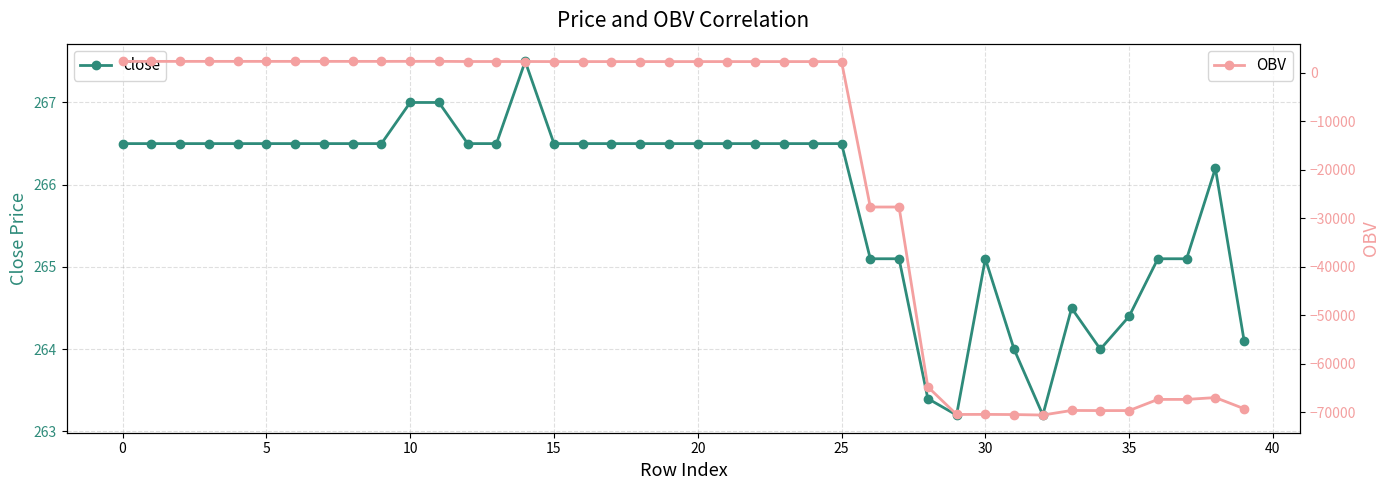

What is the highest value of the OBV series?

2375.4